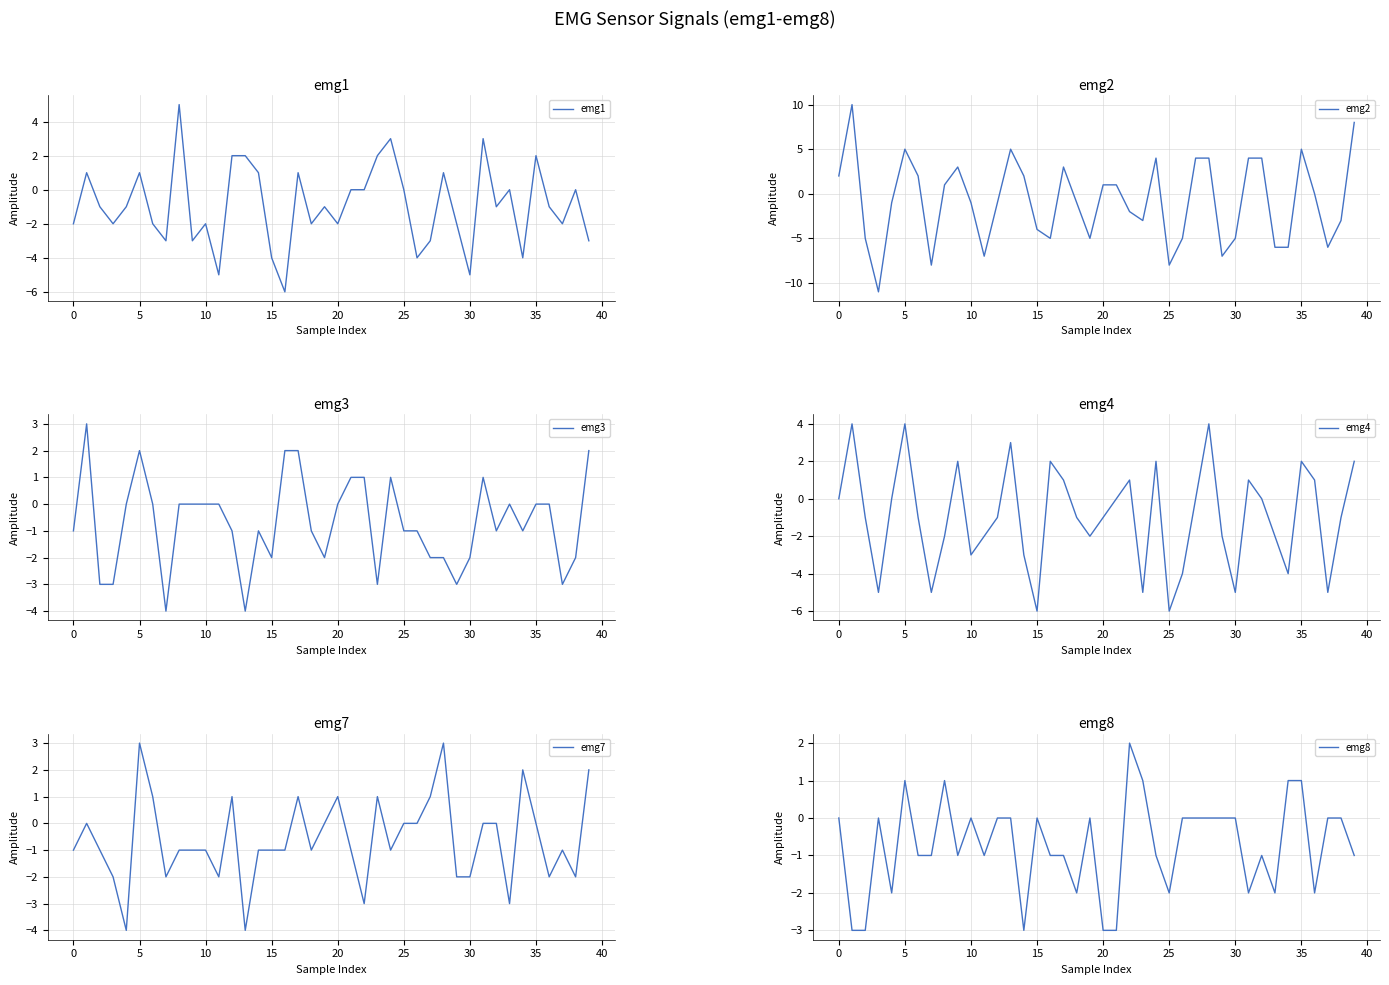

Count the emg7 values in the range -2 to 1.

32